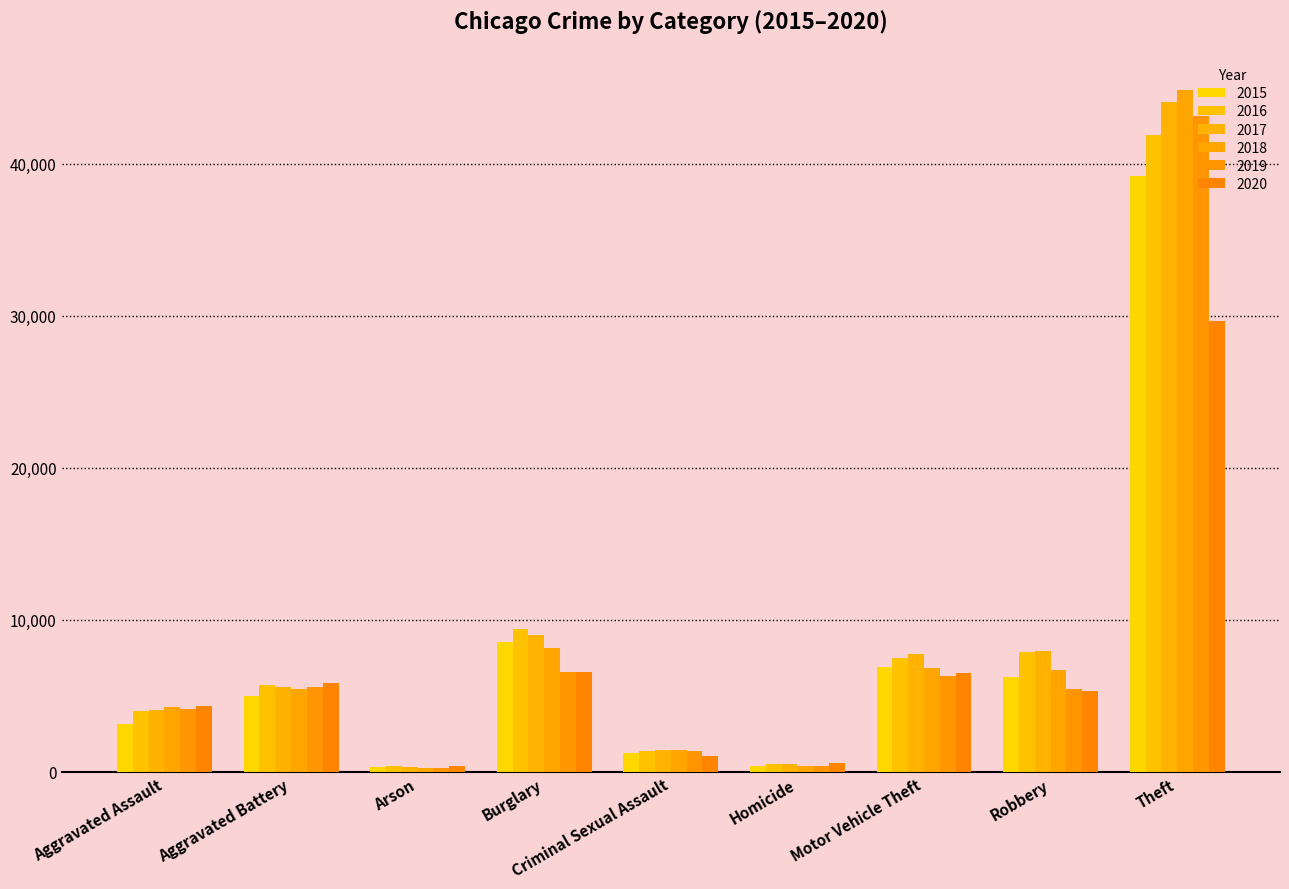

What is the difference between the maximum and minimum values in the 2015 series?

38908